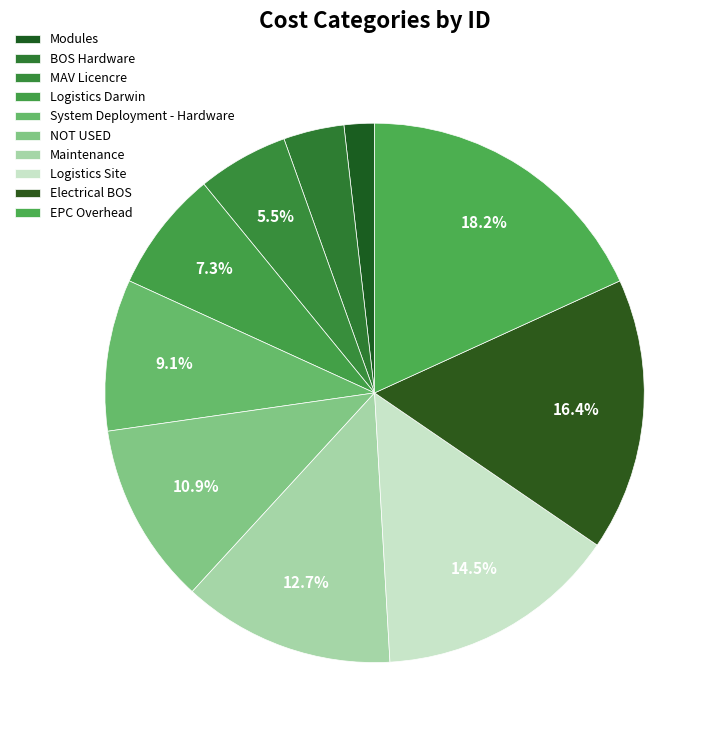

How many segments does this pie chart have?

10